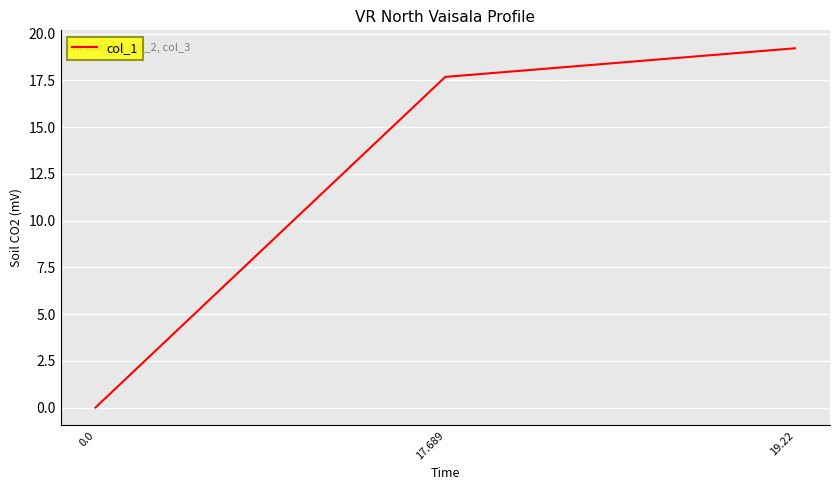

How many lines are shown in the chart?

1